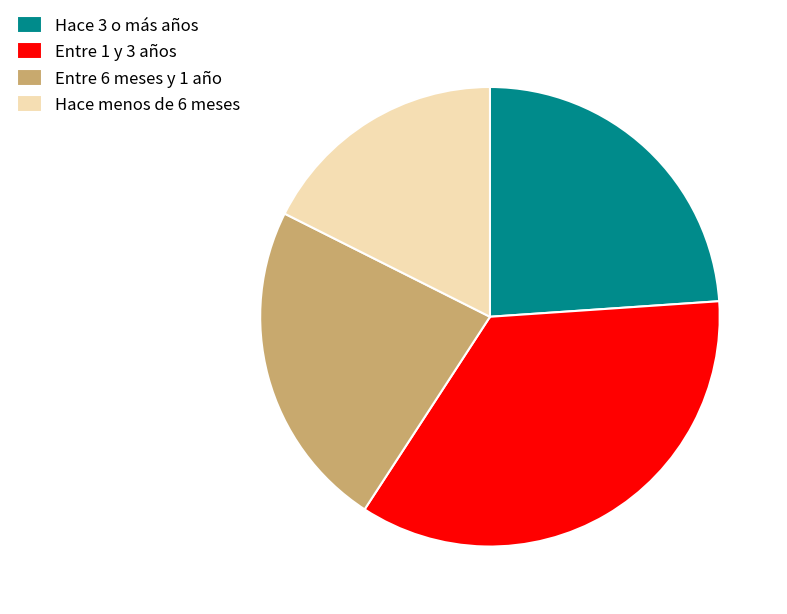

Rank the categories by value from highest to lowest.

Entre 1 y 3 años, Hace 3 o más años, Entre 6 meses y 1 año, Hace menos de 6 meses